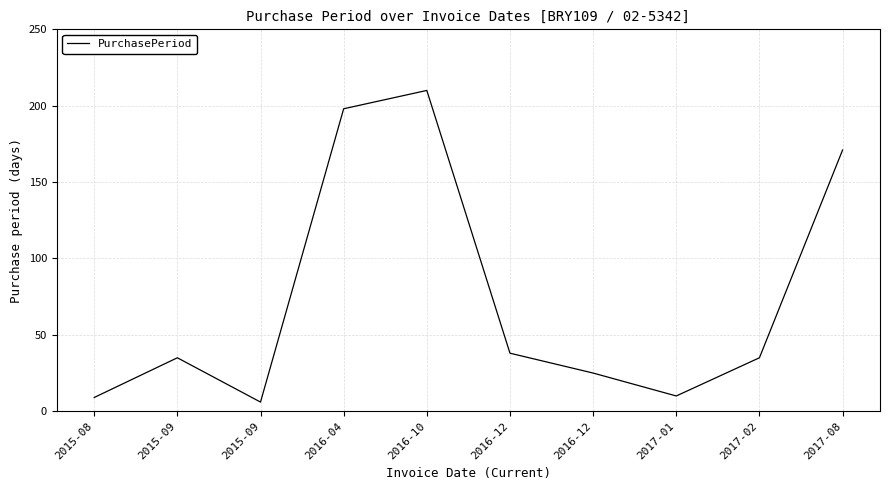

At which category does the chart reach its minimum across all series?

2015-09